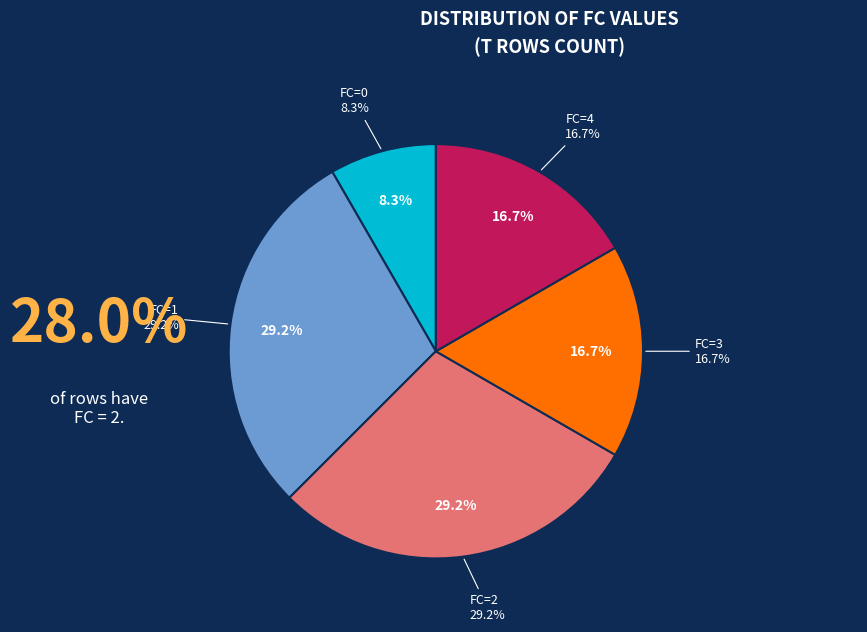

What is the ratio of the value at FC=0 to the value at FC=1?

0.3